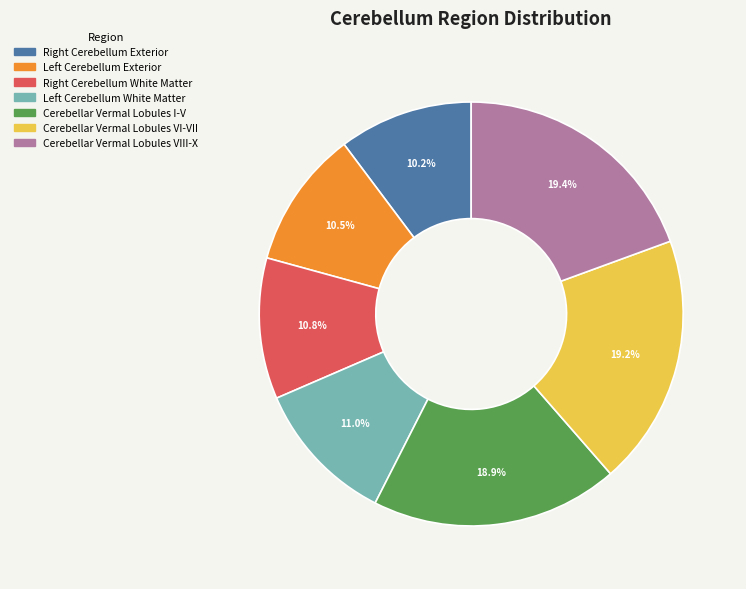

Is it true that Cerebellar Vermal Lobules I-V is 19% of the pie?

True